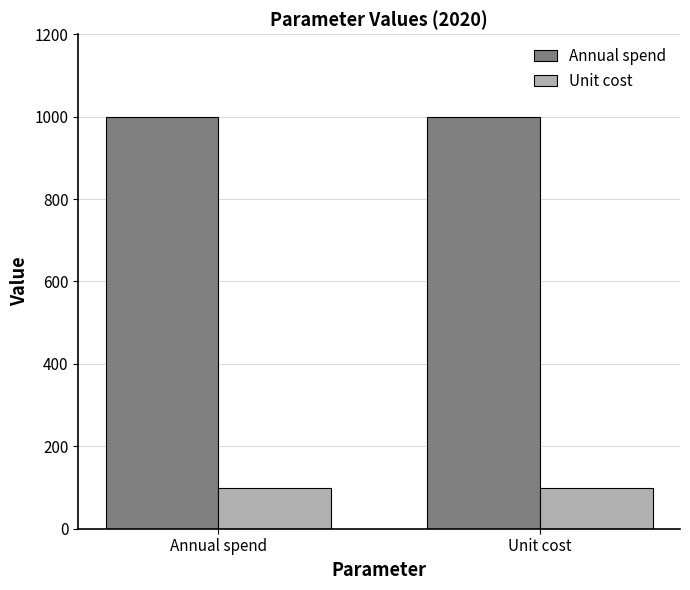

Reading left to right, extract all data points from this chart.

Annual spend: 1000	1000
Unit cost: 100	100